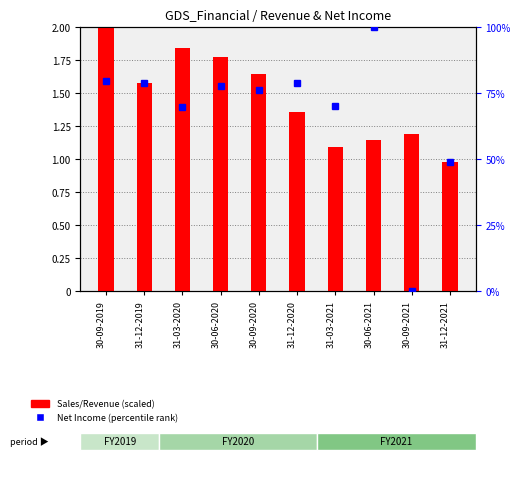

What are all the series names shown in the legend?

Sales/Revenue (scaled), Net Income (percentile rank)